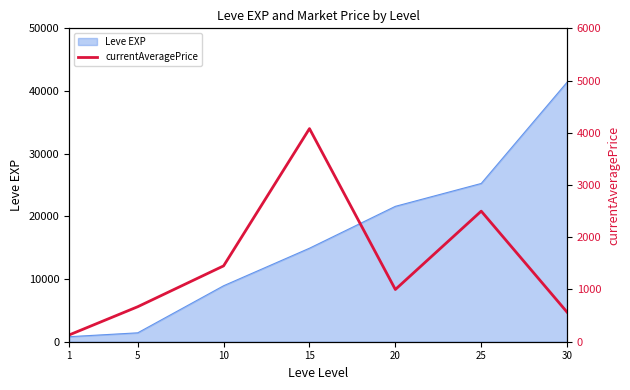

Does the chart have visible grid lines?

No